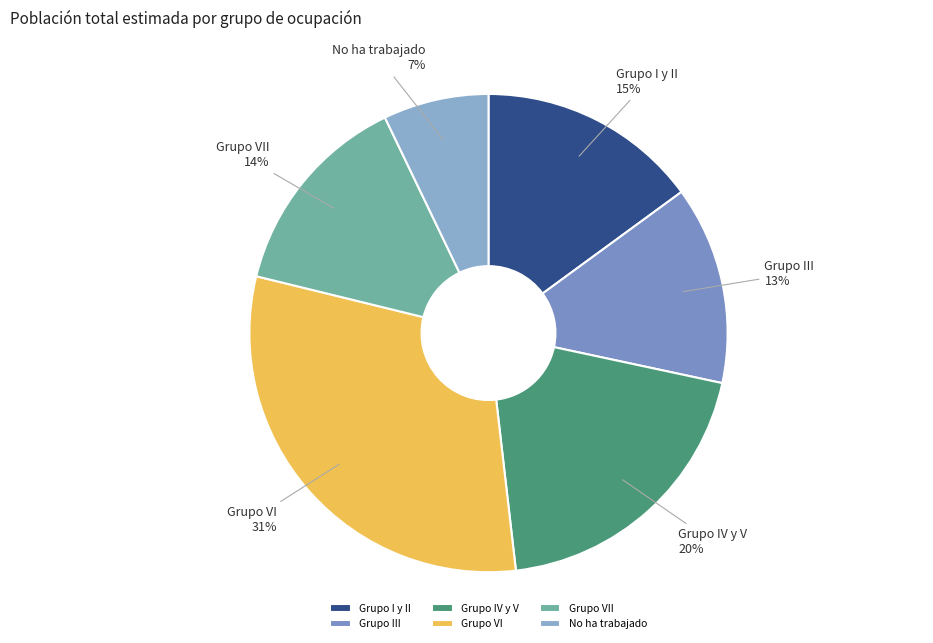

What percentage is the Grupo VII slice, to the nearest percent?

14%